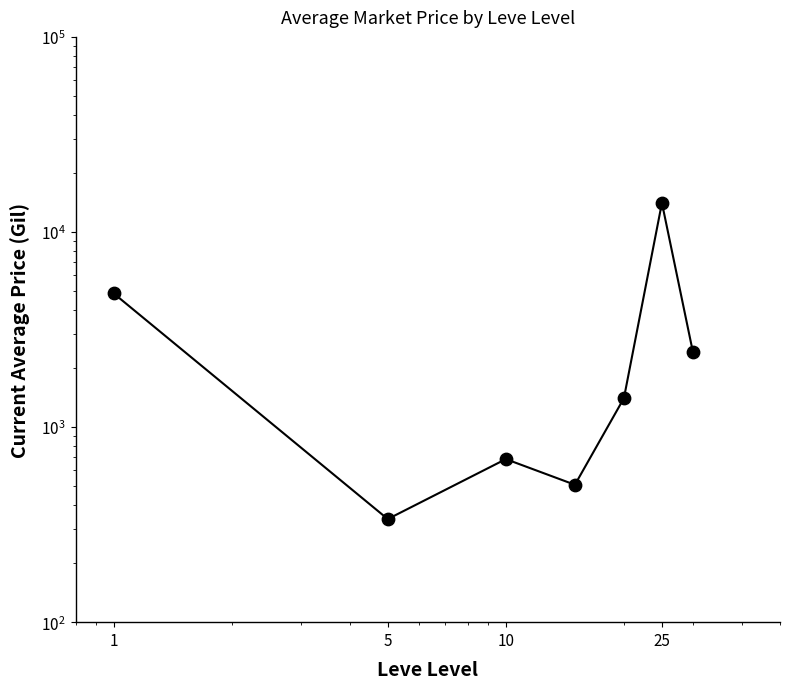

Approximately how many times larger is the value at 10 compared to 5?

2.0